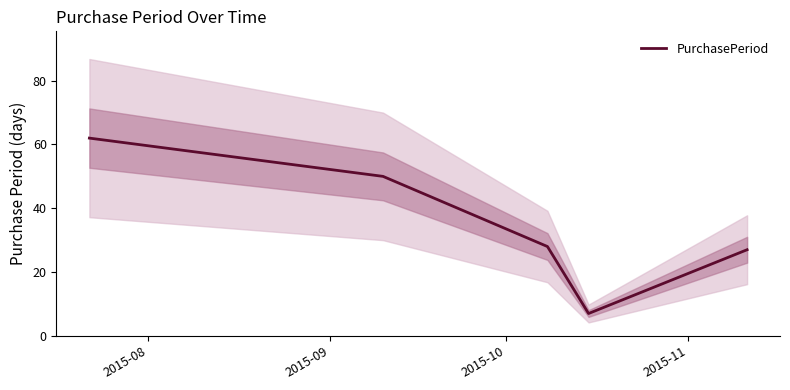

What is the difference between the second highest and second lowest values?

23